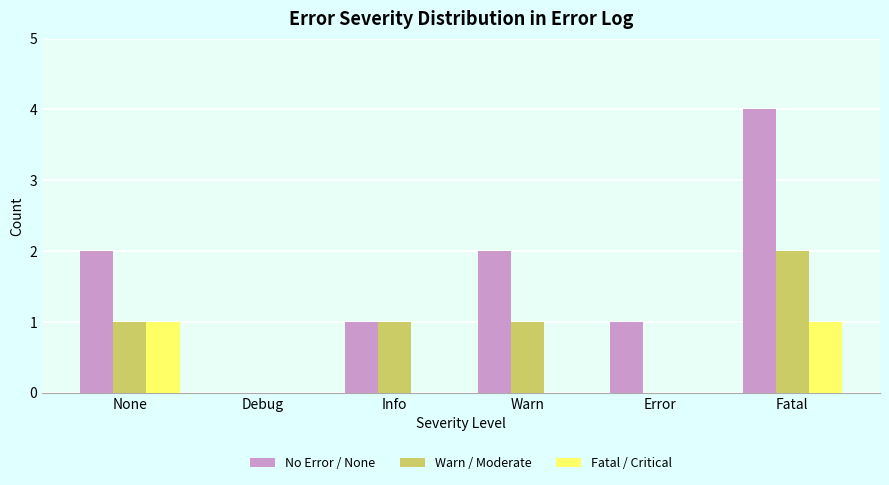

Is the value of No Error / None at Debug greater than the value of Fatal / Critical at None?

No